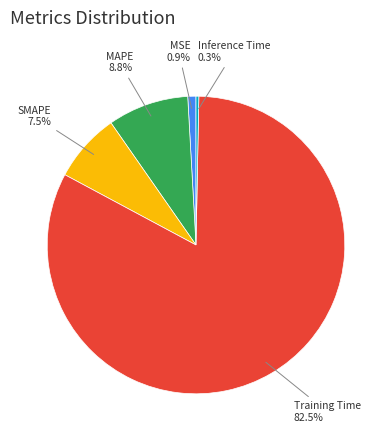

Does any single category account for the majority?

Yes